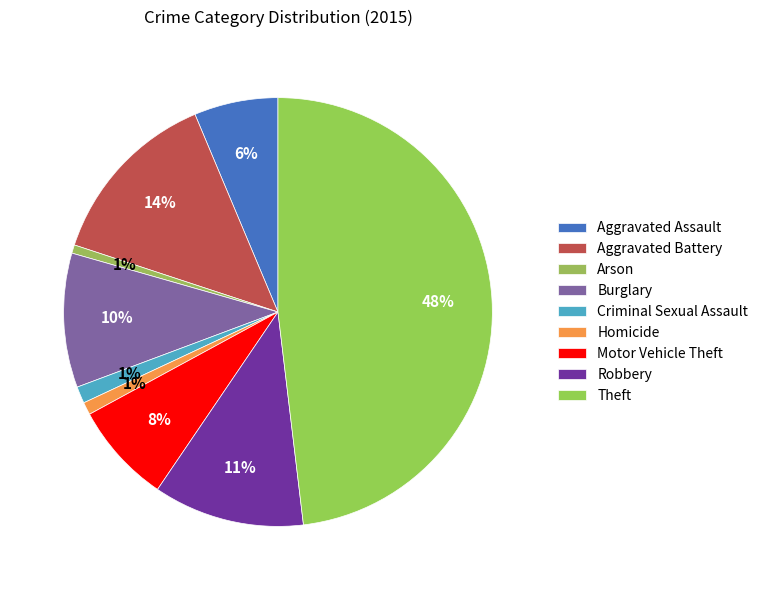

How many segments does this pie chart have?

9